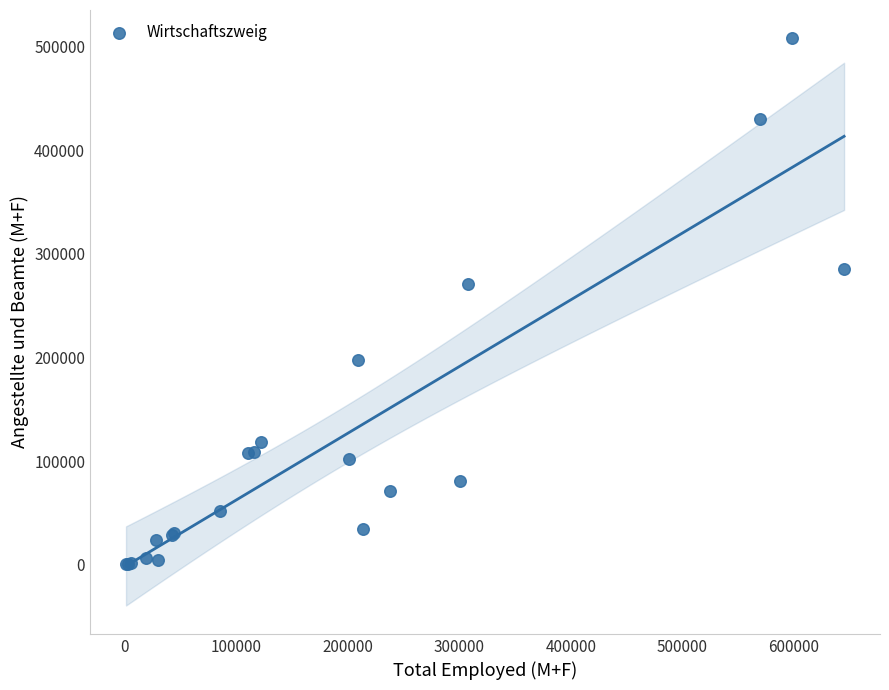

What Y value in the scatter plot is closest to 254366?

270635